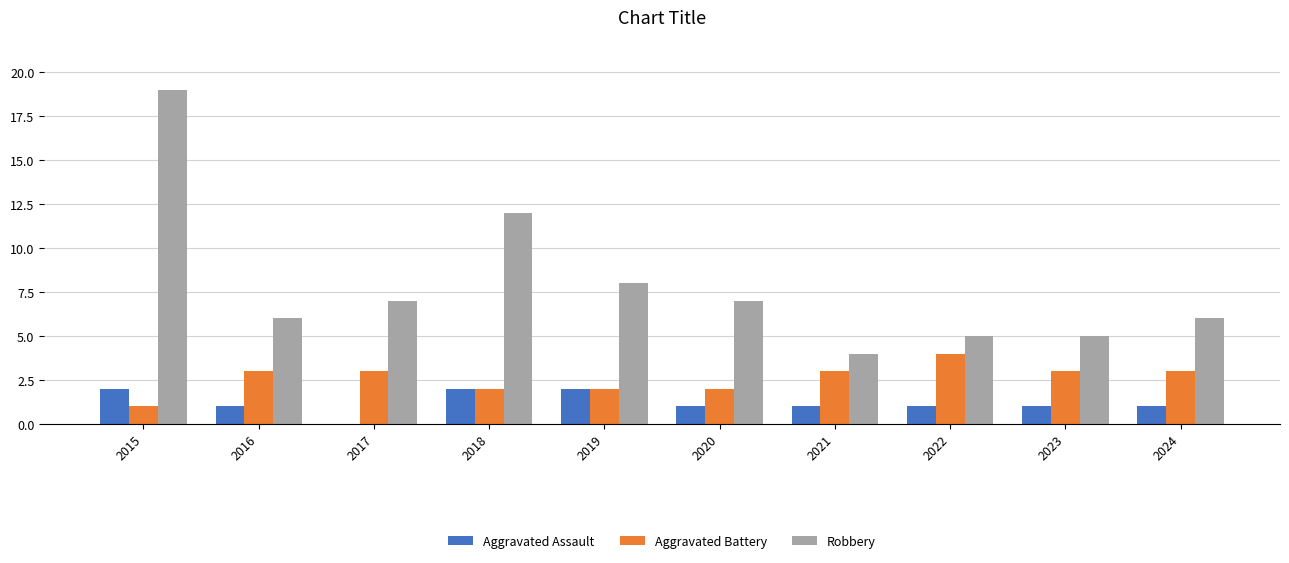

Is it true that Robbery equals 5 at 2022?

True